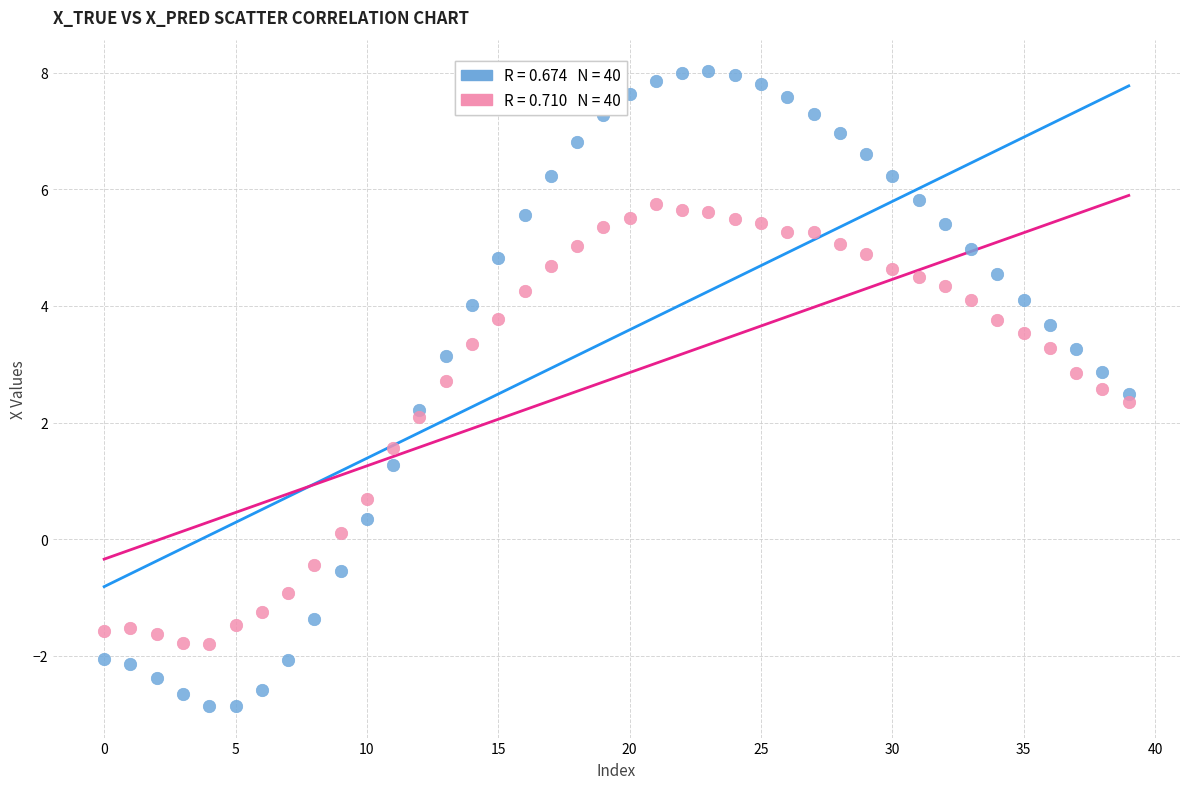

Across all data points, what is the range of Y values (max minus min)?

10.9